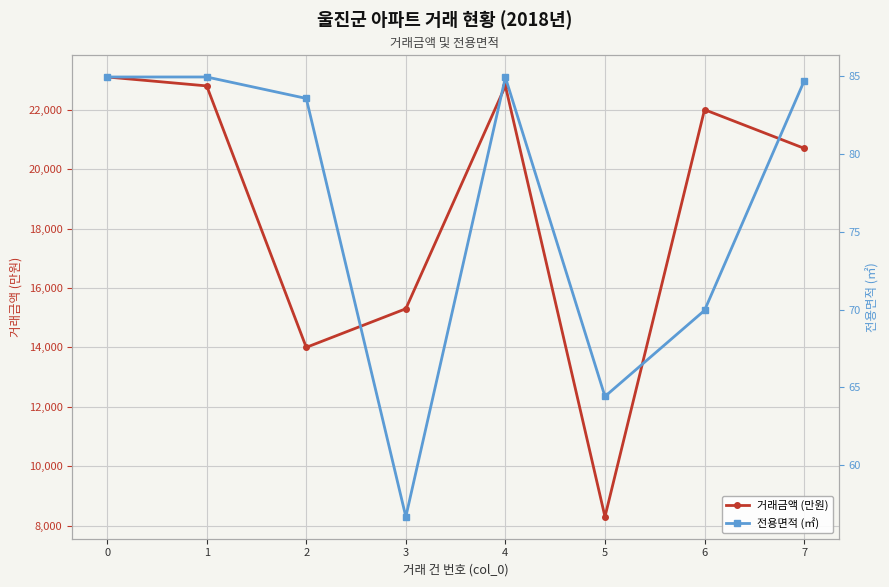

Where is the first local maximum for 거래금액 (만원)?

4